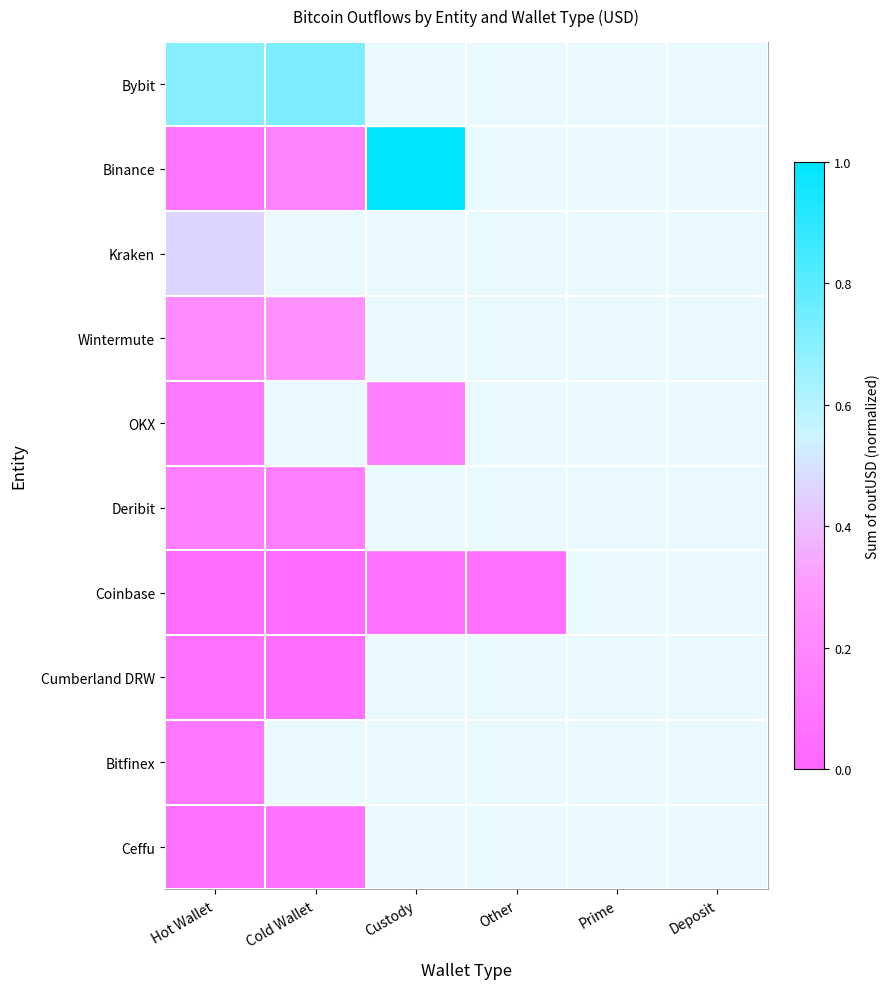

Where is OKX nearest to the value 0?

Hot Wallet